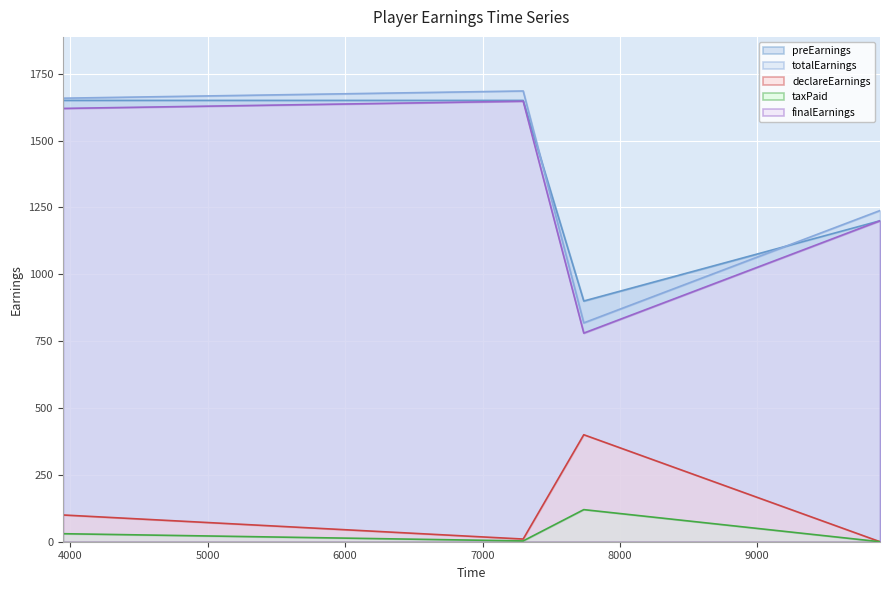

Which label corresponds to the largest value in the chart?

7296